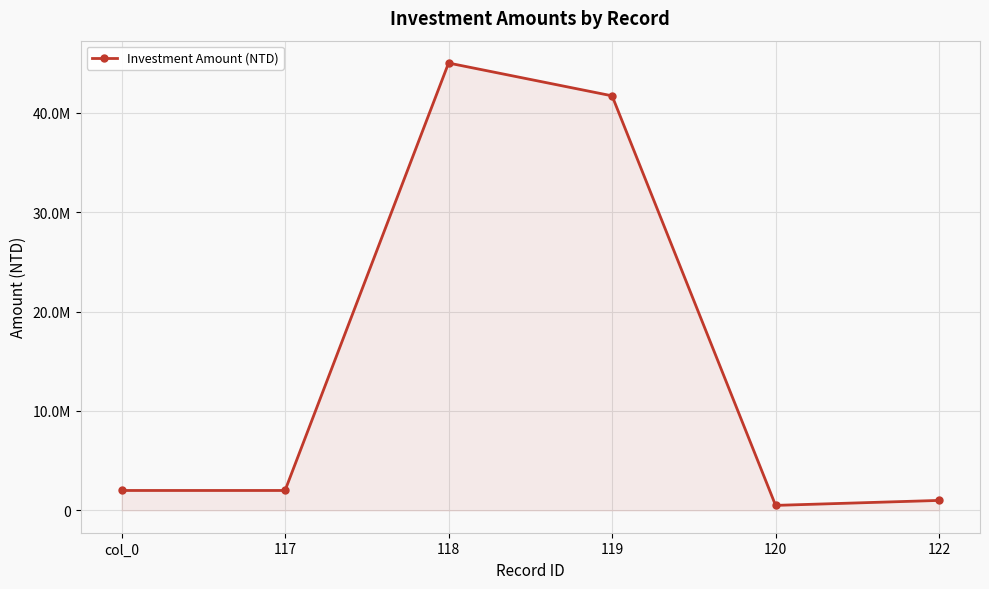

What is the label of the 2nd point from the right?

120